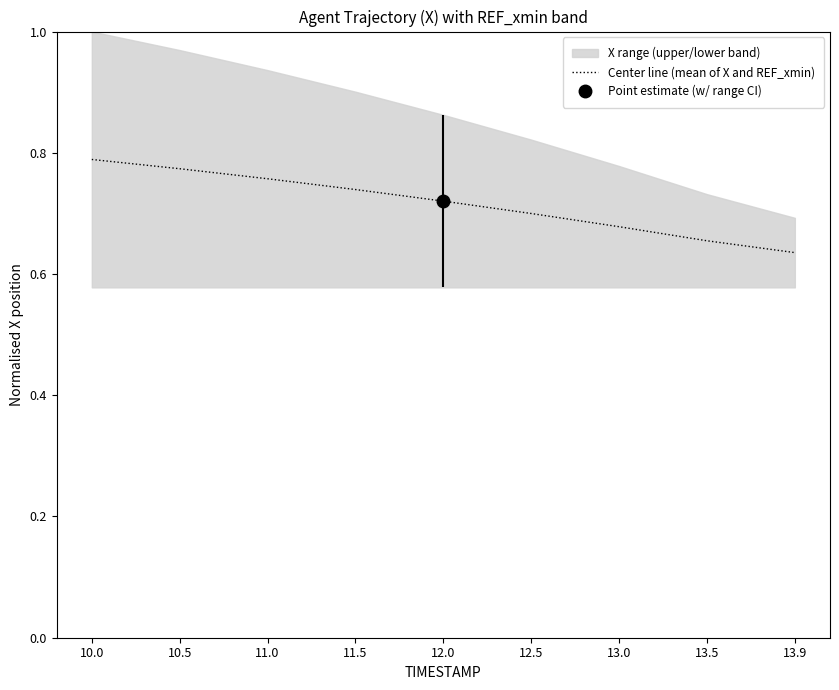

What is the sum of all values?

6.4